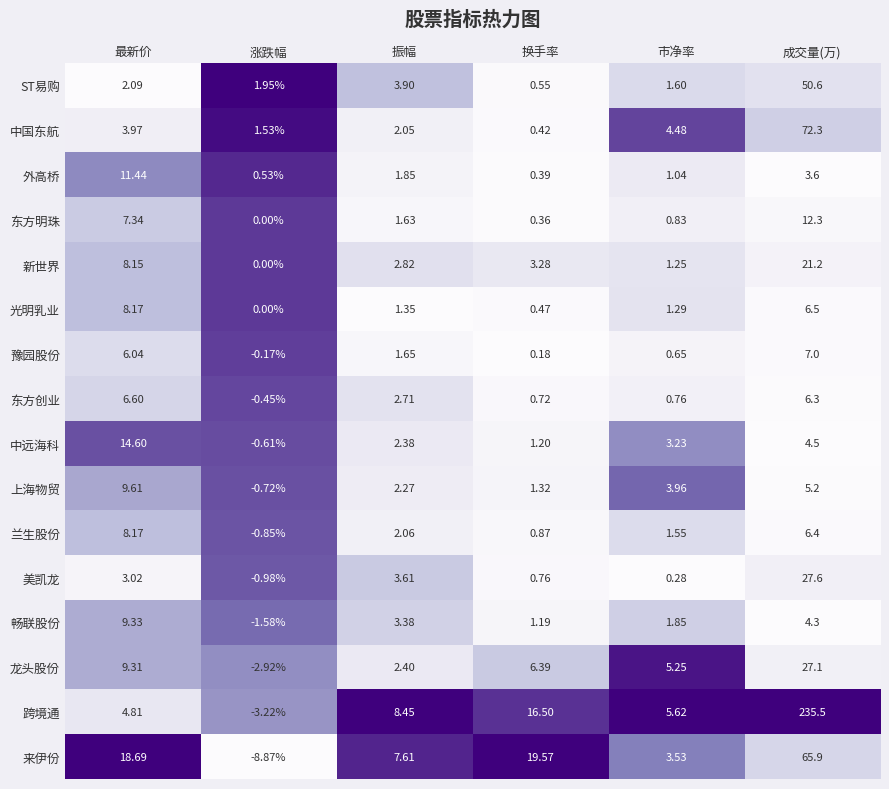

Rank the series at 换手率 from highest to lowest value.

来伊份, 跨境通, 龙头股份, 新世界, 上海物贸, 中远海科, 畅联股份, 兰生股份, 美凯龙, 东方创业, ST易购, 光明乳业, 中国东航, 外高桥, 东方明珠, 豫园股份